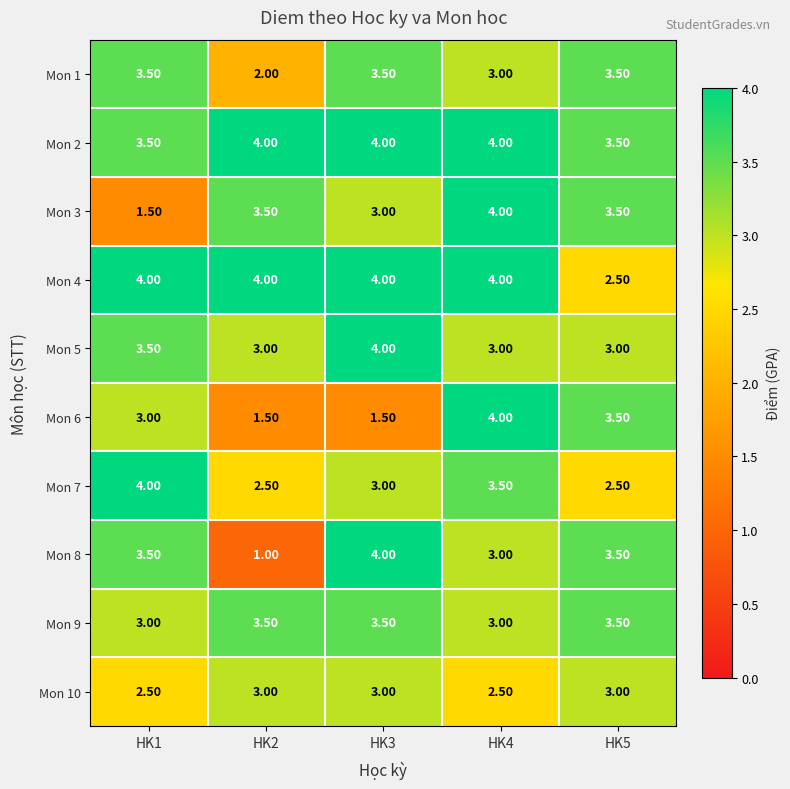

What is the sum of all Mon 7 values?

15.5